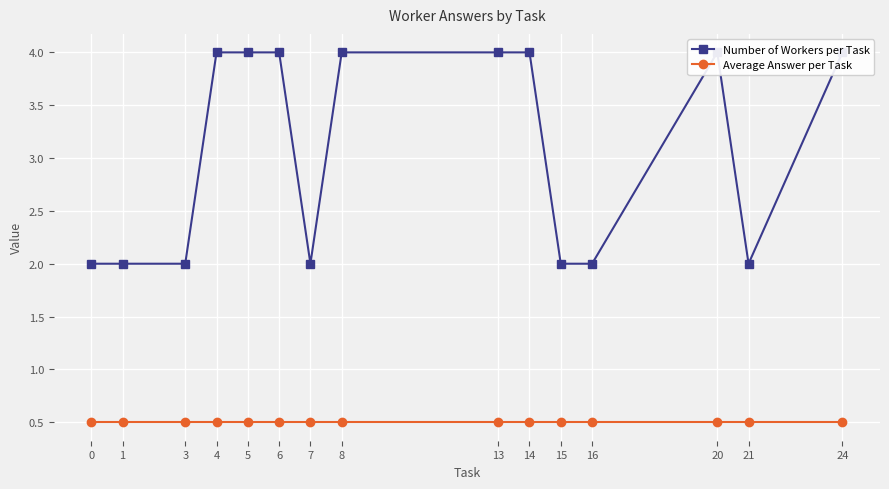

What is the sum of all Number of Workers per Task values?

46.0